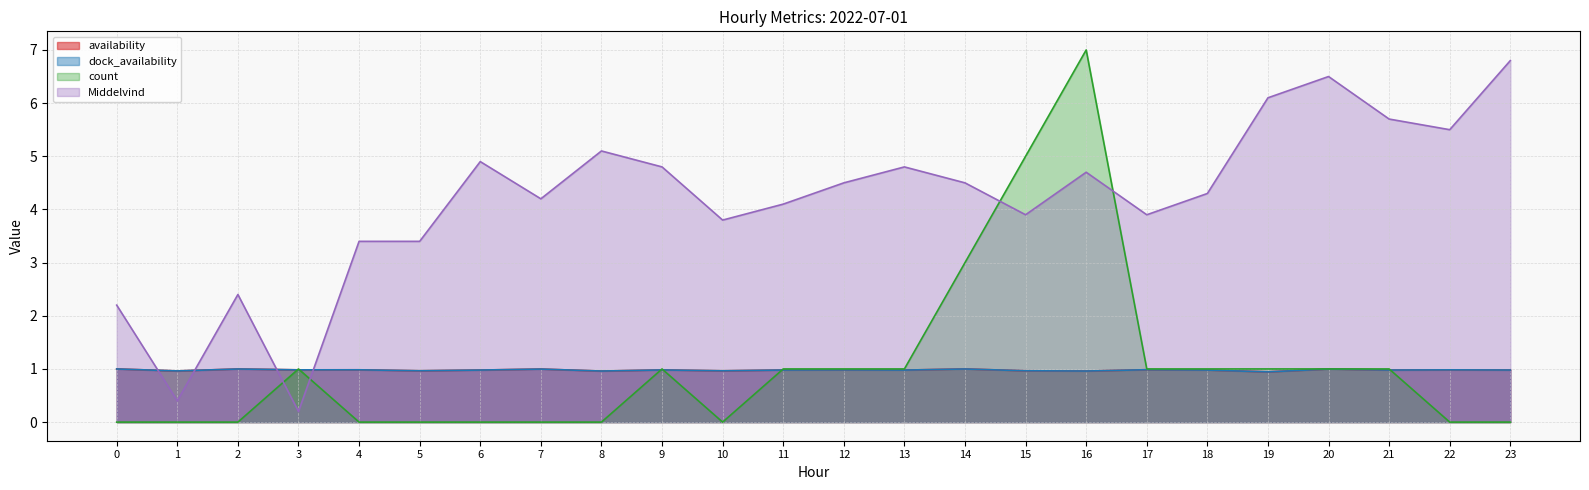

Count the number of categories in the chart.

24